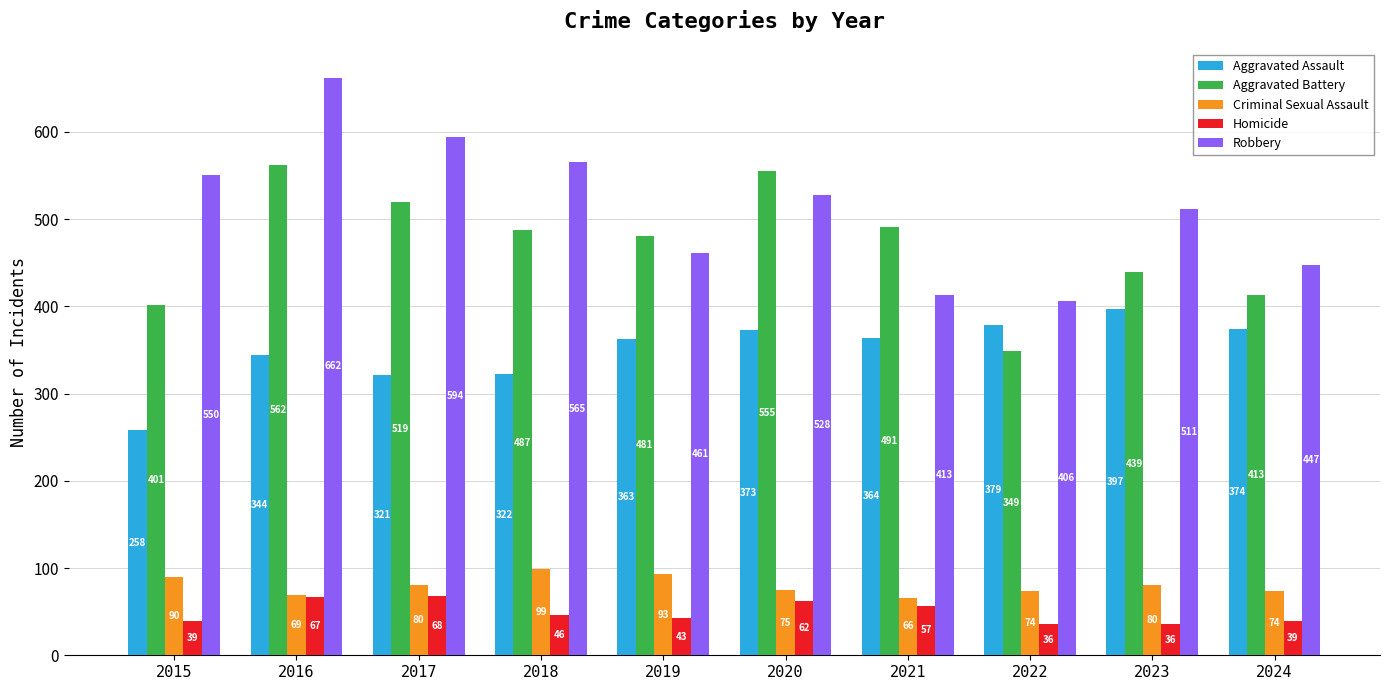

Count the number of data series in this chart.

5